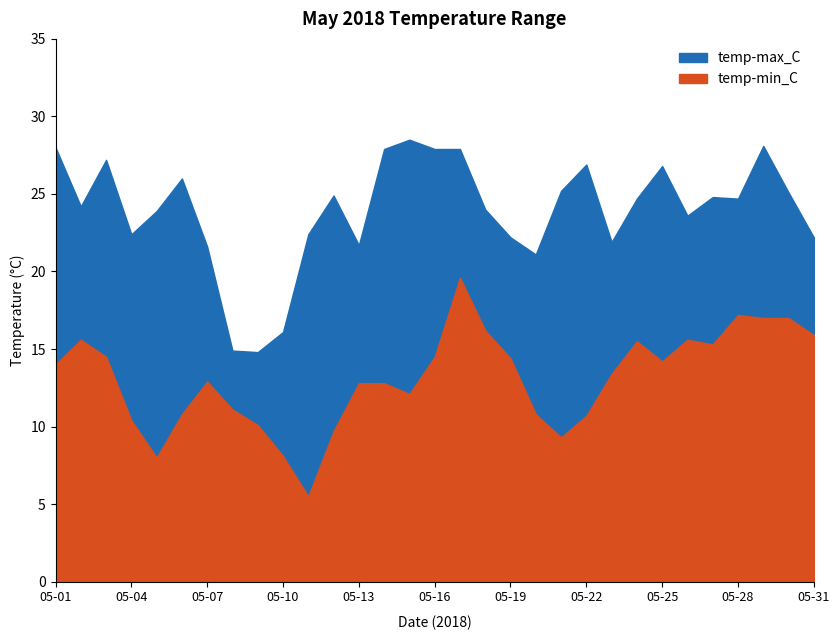

What is the approximate value of temp-min_C at 05-28?

17.2